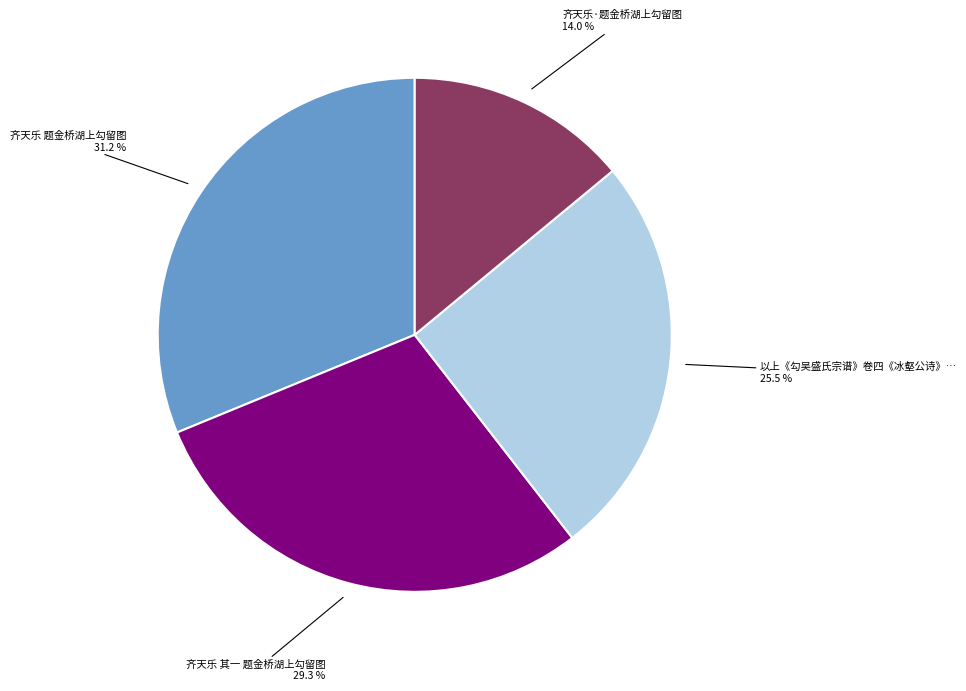

How many slices are in this pie chart?

4